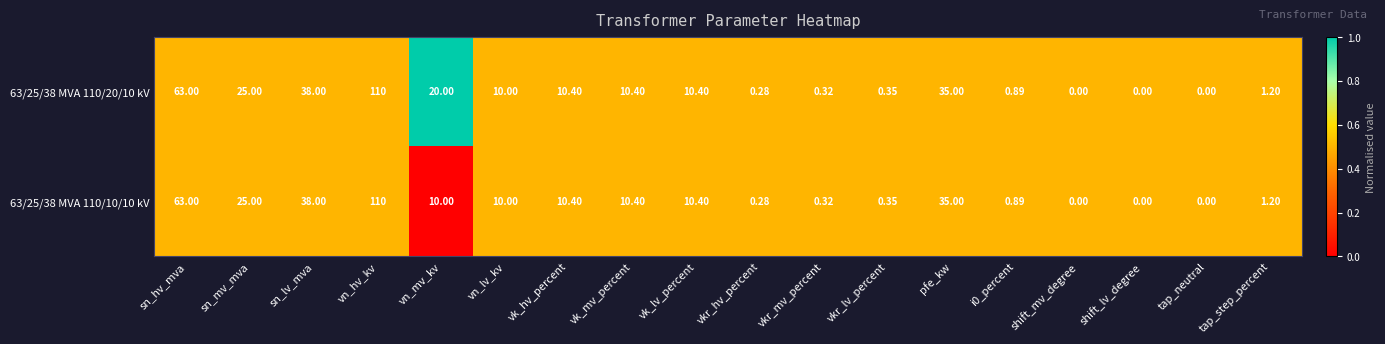

What is the maximum value shown in the chart?

110.0